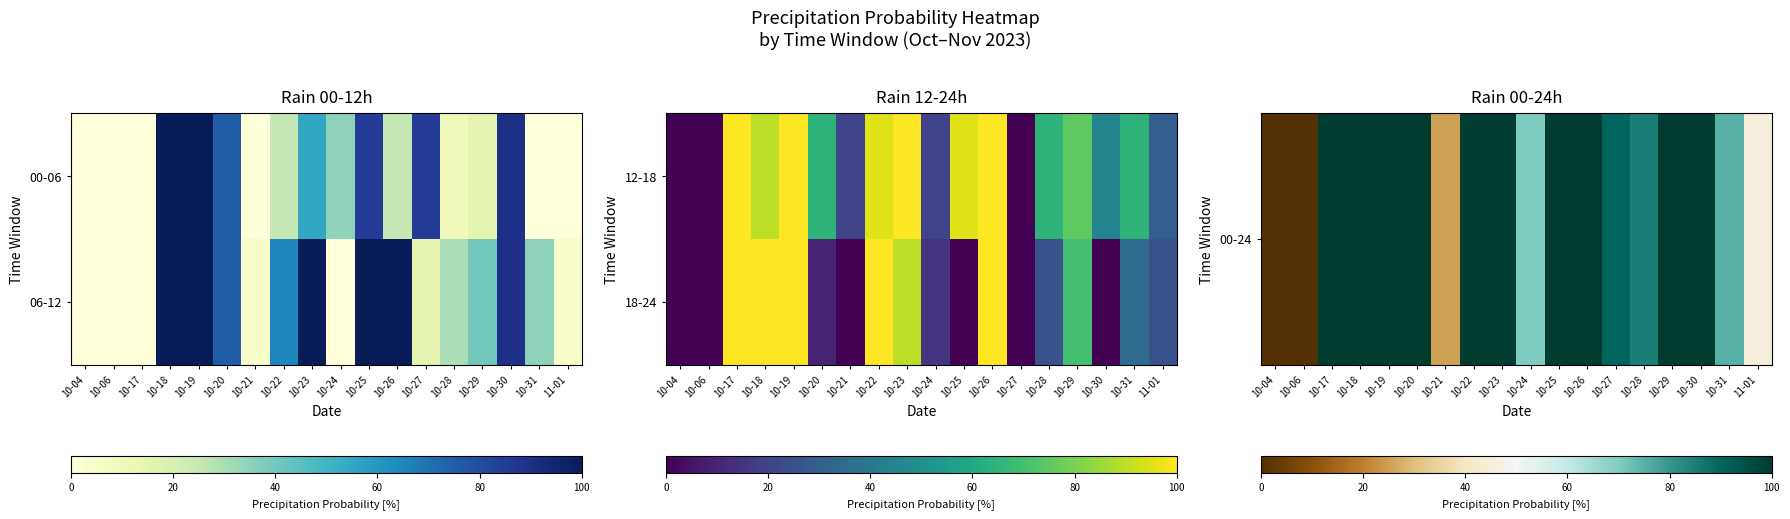

Is the value of 18-24 at 10-06 greater than the value of 00-24 at 10-04?

No